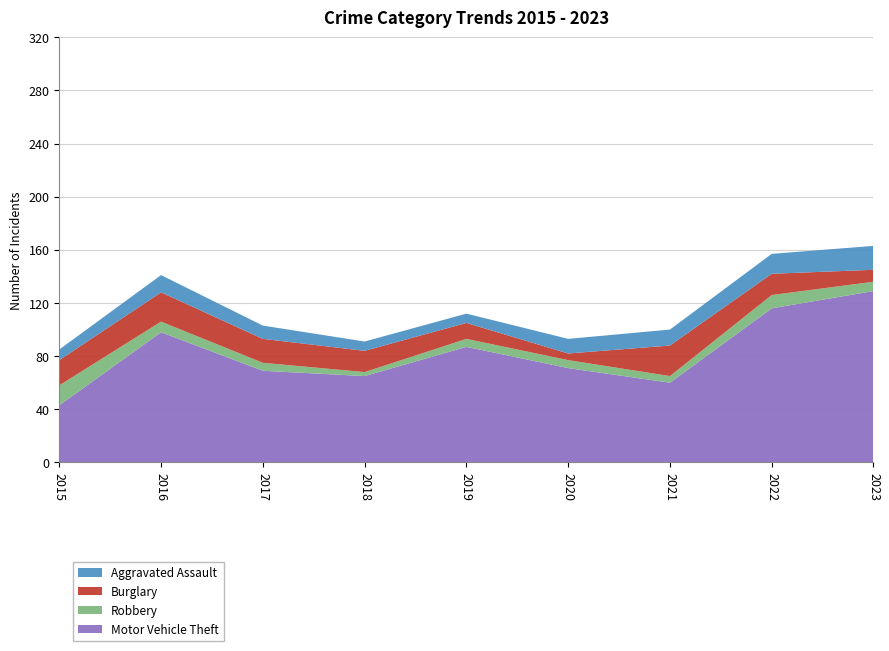

Reading left to right, list all the values displayed in this chart.

Motor Vehicle Theft: 43	98	69	65	87	71	60	116	129
Robbery: 15	8	6	3	6	6	5	10	7
Burglary: 19	22	18	16	12	5	23	16	9
Aggravated Assault: 8	13	10	7	7	11	12	15	18